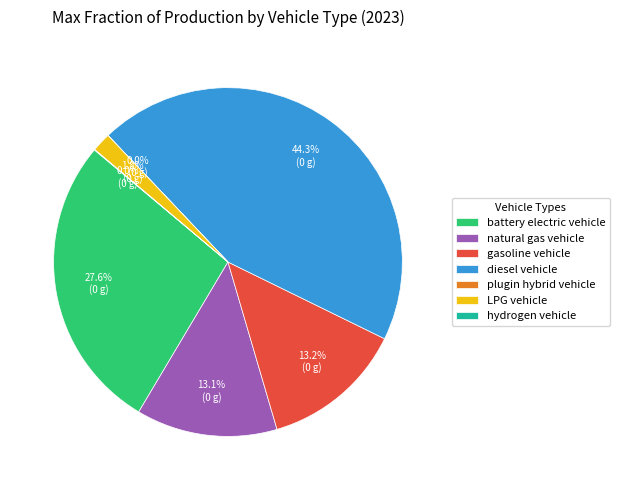

Is there any slice that represents more than half of the pie?

No